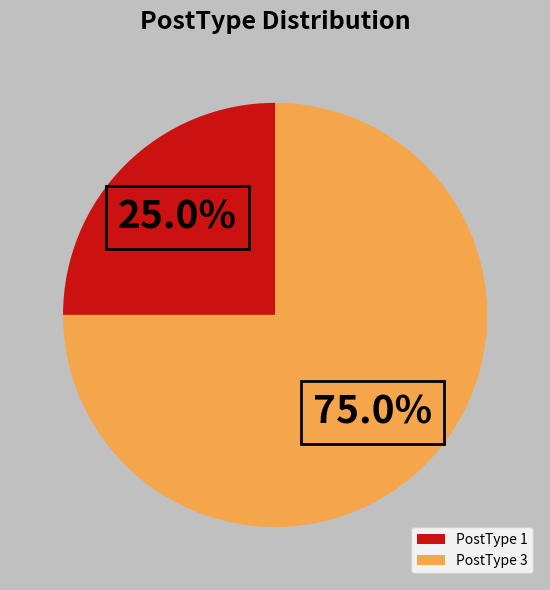

To the nearest percent, what is the difference between the PostType 1 and PostType 3 slice percentages?

50%